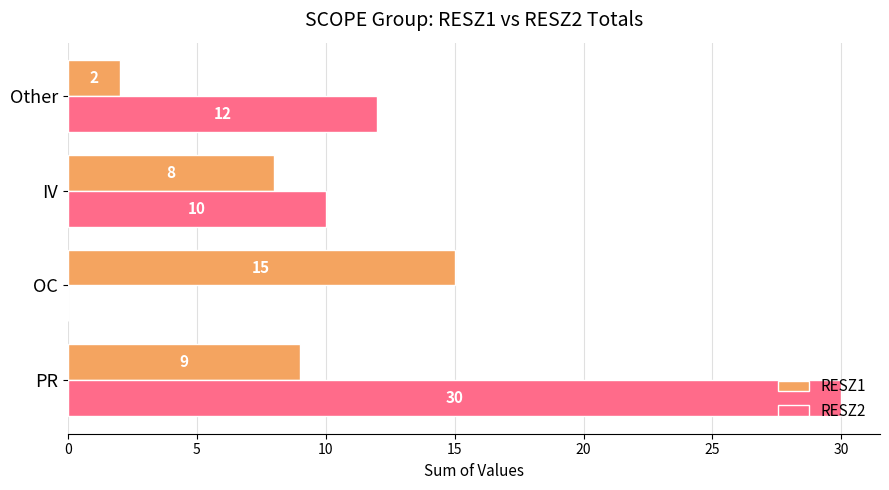

At which category is the sum across all series the highest?

PR